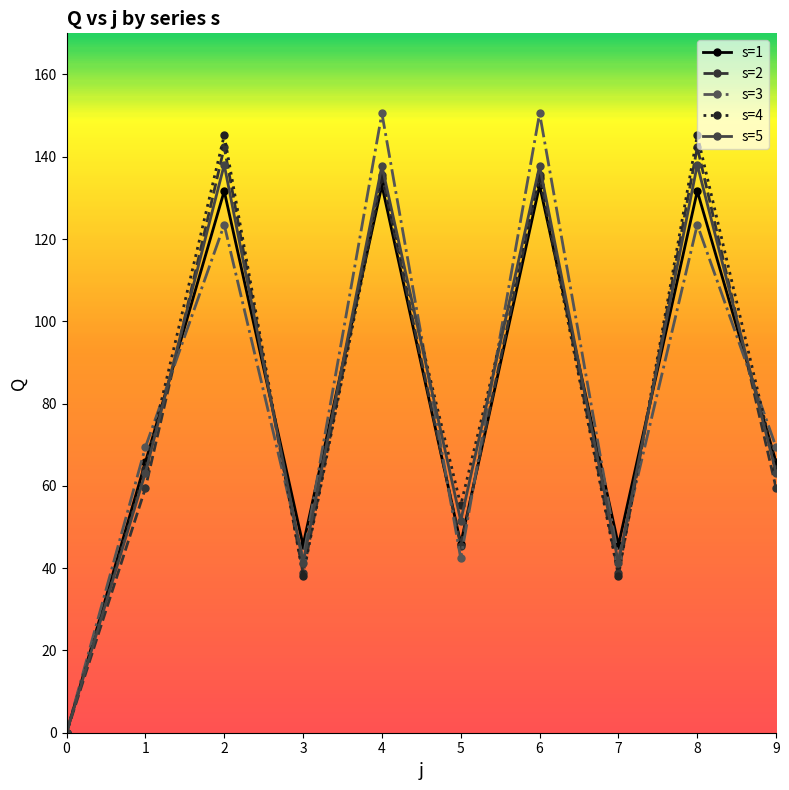

What is the value of the s=2 point at the 7th from the left?

135.6